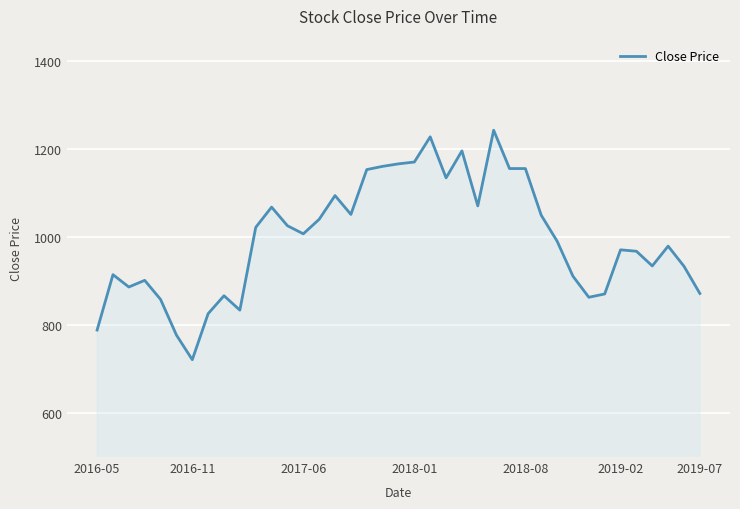

What is the minimum value shown in the chart?

721.0